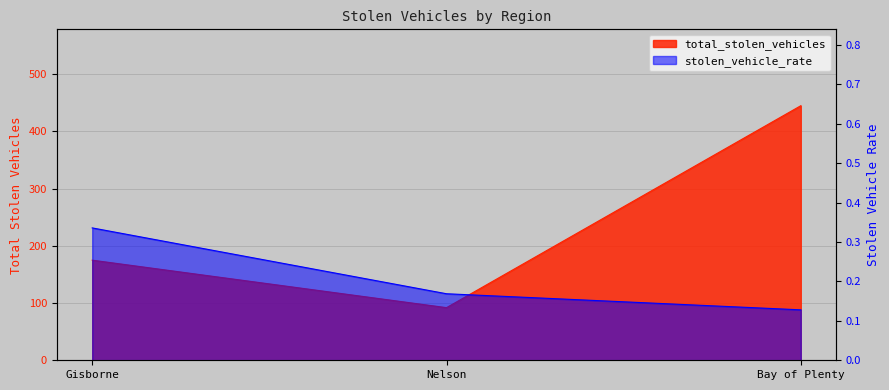

How many lines are shown in the chart?

2